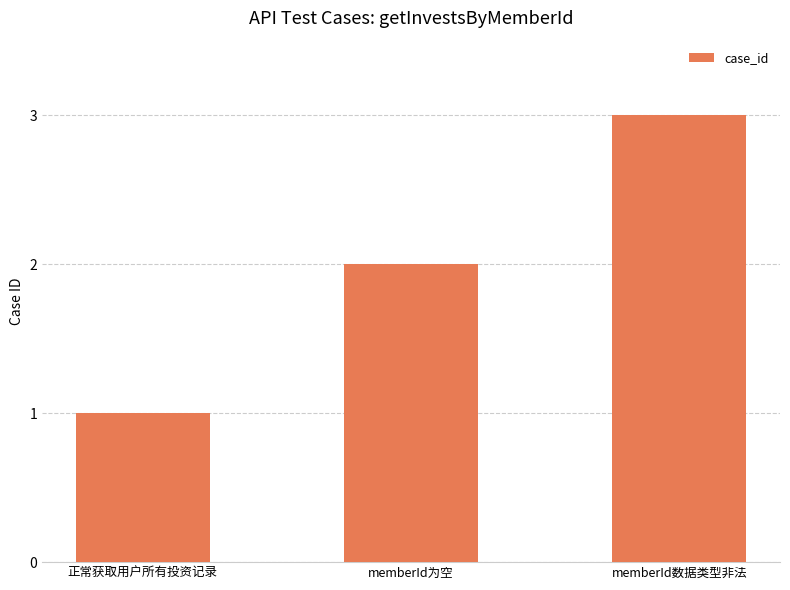

How many values are between 1 and 3?

3